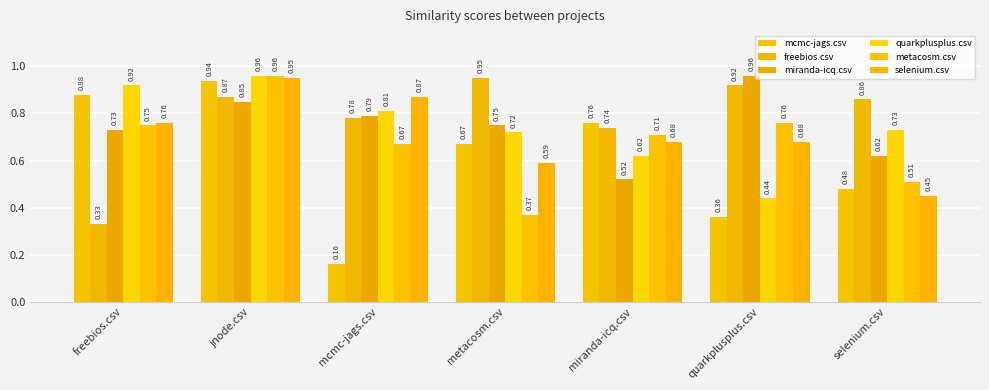

How many bars are there in total?

42